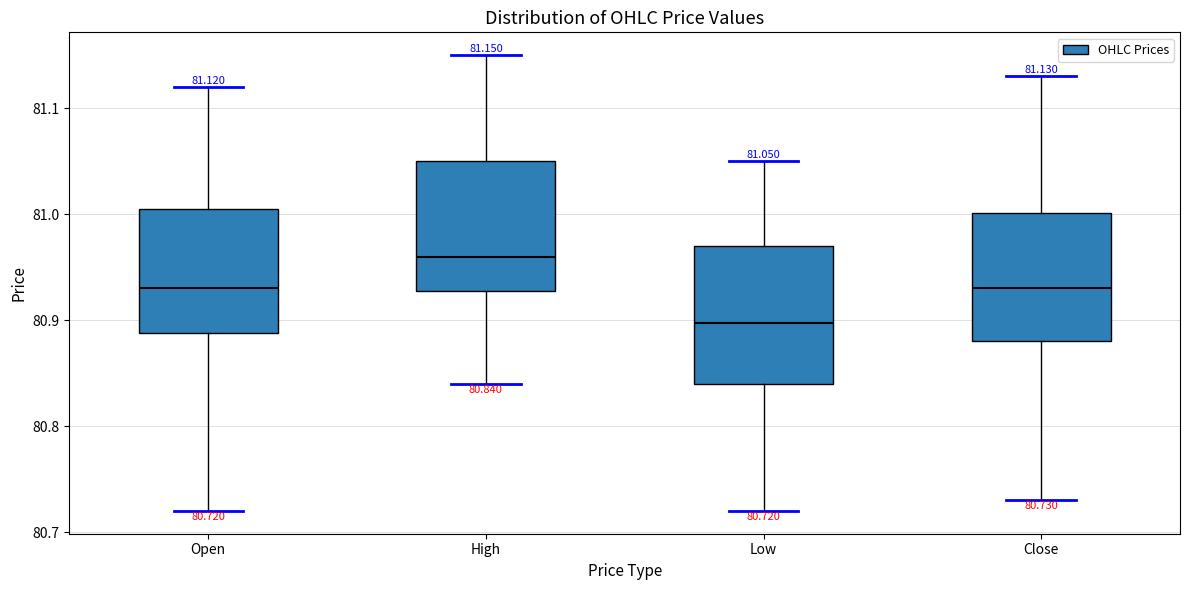

Which box's median line is the lowest?

Low